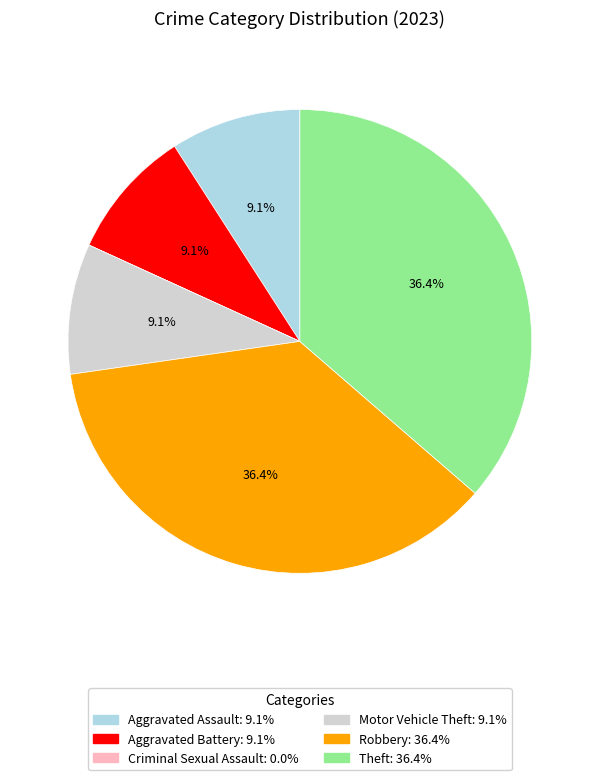

What percentage do Aggravated Battery and Motor Vehicle Theft together represent?

18.2%